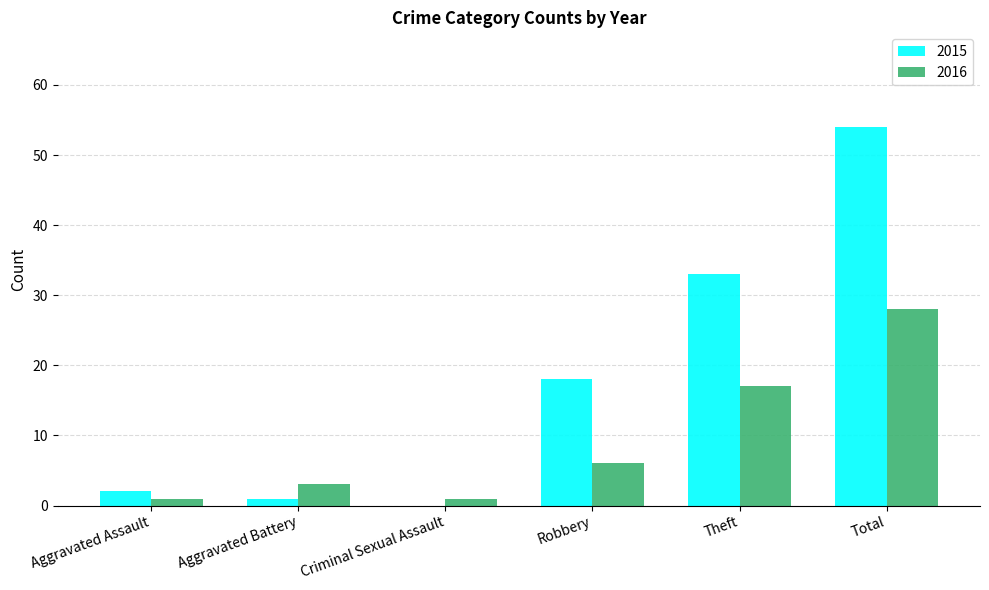

Which series has the largest range (max minus min)?

2015